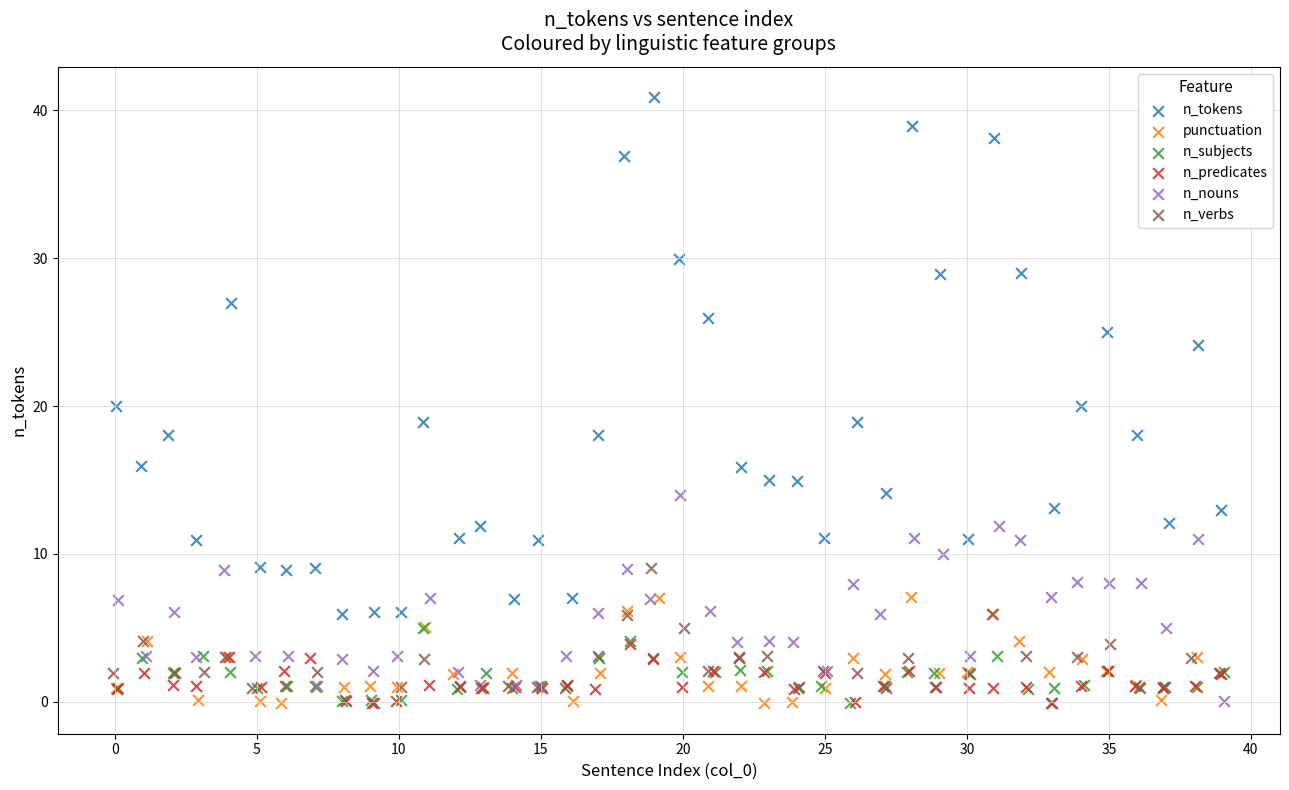

What are all the series names shown in the legend?

n_tokens, punctuation, n_subjects, n_predicates, n_nouns, n_verbs